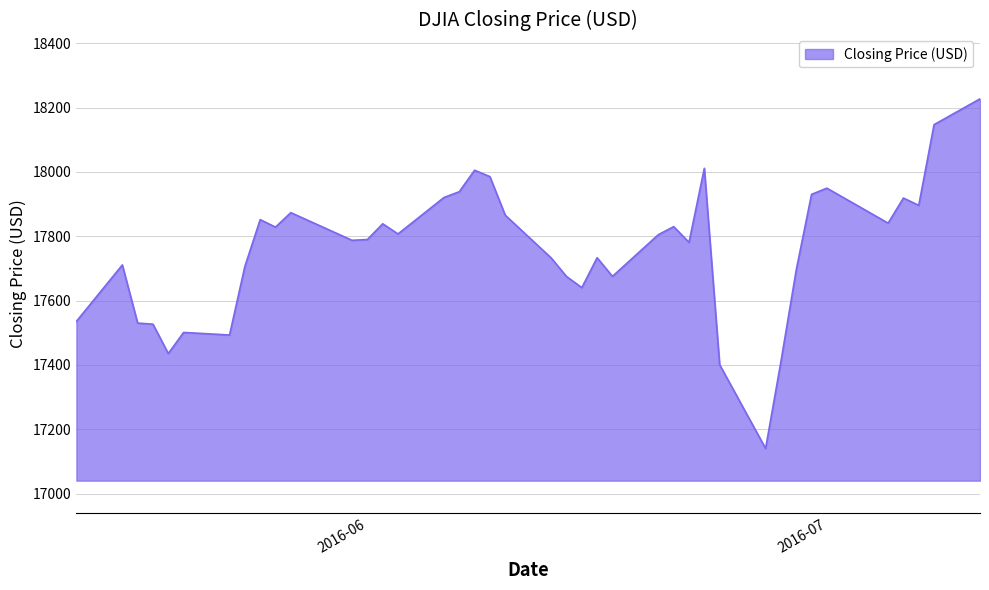

What is the difference between the maximum and second lowest values?

826.2